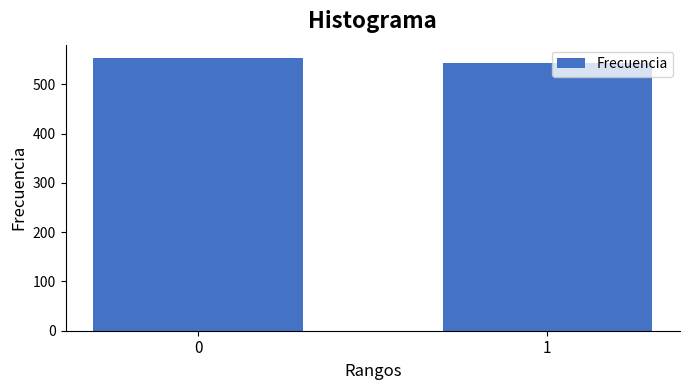

Reading left to right, what are all the values shown in this chart?

0=553	1=543